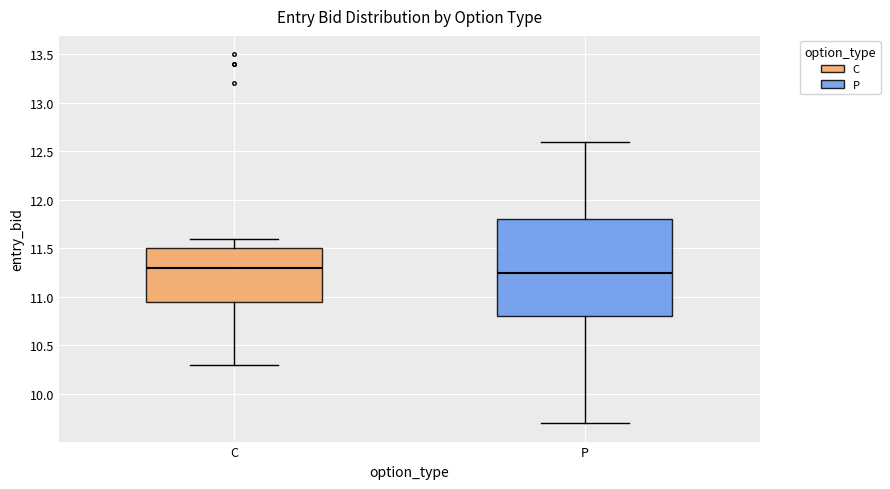

Comparing the boxes themselves (not the whiskers), which one is the tallest?

P